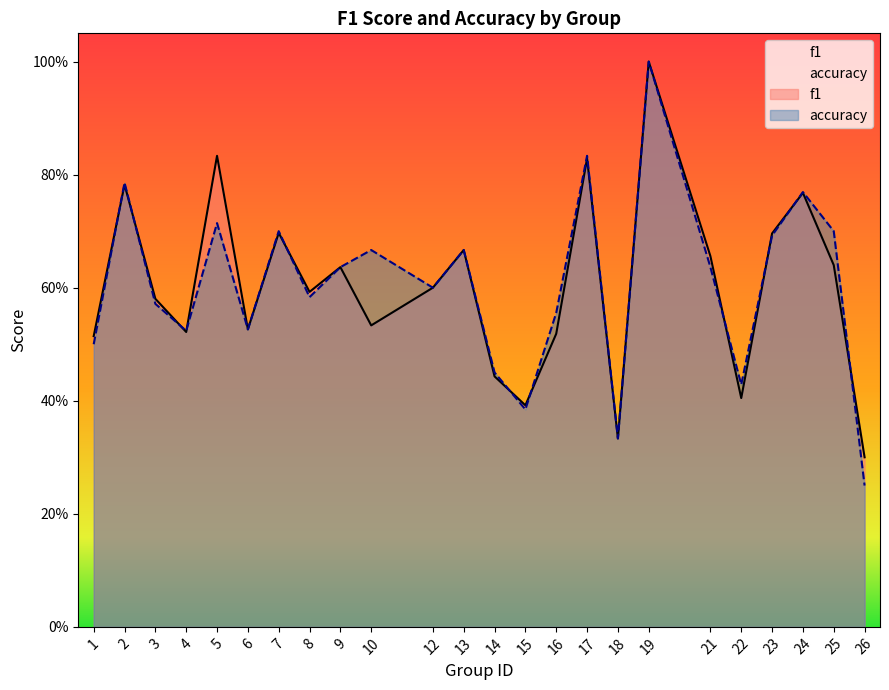

What is the approximate value of f1 at 5?

0.8